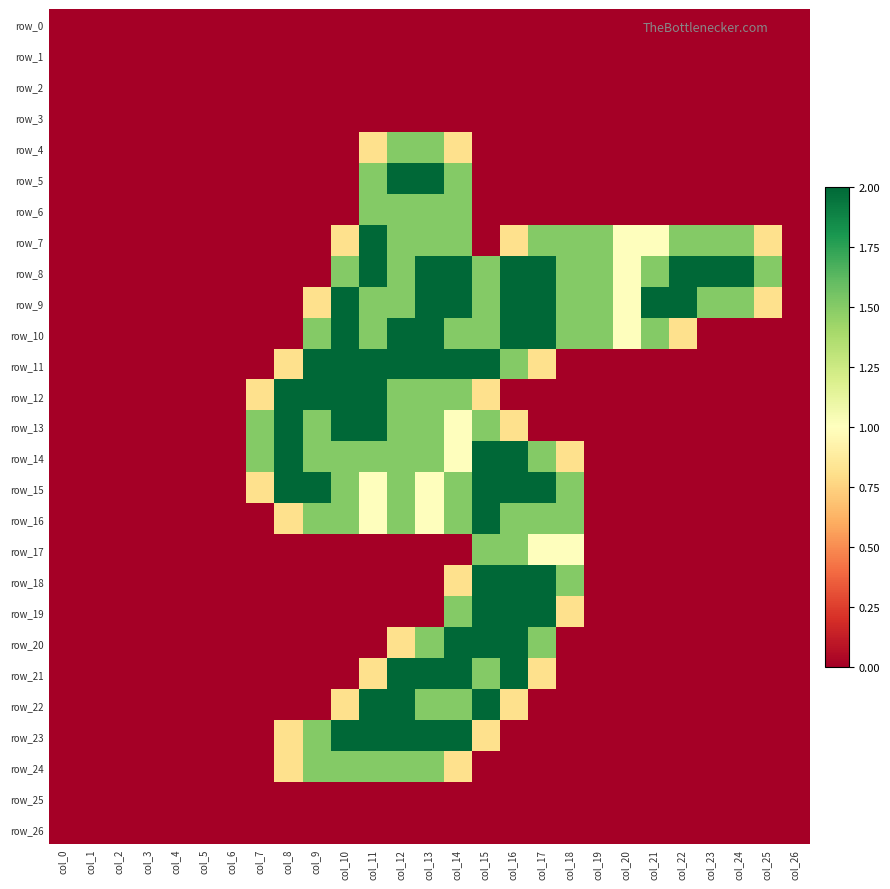

Reading right to left, list all the values displayed in this chart.

row_0: col_26=0.0	col_25=0.0	col_24=0.0	col_23=0.0	col_22=0.0	col_21=0.0	col_20=0.0	col_19=0.0	col_18=0.0	col_17=0.0	col_16=0.0	col_15=0.0	col_14=0.0	col_13=0.0	col_12=0.0	col_11=0.0	col_10=0.0	col_9=0.0	col_8=0.0	col_7=0.0	col_6=0.0	col_5=0.0	col_4=0.0	col_3=0.0	col_2=0.0	col_1=0.0	col_0=0.0
row_1: col_26=0.0	col_25=0.0	col_24=0.0	col_23=0.0	col_22=0.0	col_21=0.0	col_20=0.0	col_19=0.0	col_18=0.0	col_17=0.0	col_16=0.0	col_15=0.0	col_14=0.0	col_13=0.0	col_12=0.0	col_11=0.0	col_10=0.0	col_9=0.0	col_8=0.0	col_7=0.0	col_6=0.0	col_5=0.0	col_4=0.0	col_3=0.0	col_2=0.0	col_1=0.0	col_0=0.0
row_2: col_26=0.0	col_25=0.0	col_24=0.0	col_23=0.0	col_22=0.0	col_21=0.0	col_20=0.0	col_19=0.0	col_18=0.0	col_17=0.0	col_16=0.0	col_15=0.0	col_14=0.0	col_13=0.0	col_12=0.0	col_11=0.0	col_10=0.0	col_9=0.0	col_8=0.0	col_7=0.0	col_6=0.0	col_5=0.0	col_4=0.0	col_3=0.0	col_2=0.0	col_1=0.0	col_0=0.0
row_3: col_26=0.0	col_25=0.0	col_24=0.0	col_23=0.0	col_22=0.0	col_21=0.0	col_20=0.0	col_19=0.0	col_18=0.0	col_17=0.0	col_16=0.0	col_15=0.0	col_14=0.0	col_13=0.0	col_12=0.0	col_11=0.0	col_10=0.0	col_9=0.0	col_8=0.0	col_7=0.0	col_6=0.0	col_5=0.0	col_4=0.0	col_3=0.0	col_2=0.0	col_1=0.0	col_0=0.0
row_4: col_26=0.0	col_25=0.0	col_24=0.0	col_23=0.0	col_22=0.0	col_21=0.0	col_20=0.0	col_19=0.0	col_18=0.0	col_17=0.0	col_16=0.0	col_15=0.0	col_14=0.8	col_13=1.5	col_12=1.5	col_11=0.8	col_10=0.0	col_9=0.0	col_8=0.0	col_7=0.0	col_6=0.0	col_5=0.0	col_4=0.0	col_3=0.0	col_2=0.0	col_1=0.0	col_0=0.0
row_5: col_26=0.0	col_25=0.0	col_24=0.0	col_23=0.0	col_22=0.0	col_21=0.0	col_20=0.0	col_19=0.0	col_18=0.0	col_17=0.0	col_16=0.0	col_15=0.0	col_14=1.5	col_13=2.0	col_12=2.0	col_11=1.5	col_10=0.0	col_9=0.0	col_8=0.0	col_7=0.0	col_6=0.0	col_5=0.0	col_4=0.0	col_3=0.0	col_2=0.0	col_1=0.0	col_0=0.0
row_6: col_26=0.0	col_25=0.0	col_24=0.0	col_23=0.0	col_22=0.0	col_21=0.0	col_20=0.0	col_19=0.0	col_18=0.0	col_17=0.0	col_16=0.0	col_15=0.0	col_14=1.5	col_13=1.5	col_12=1.5	col_11=1.5	col_10=0.0	col_9=0.0	col_8=0.0	col_7=0.0	col_6=0.0	col_5=0.0	col_4=0.0	col_3=0.0	col_2=0.0	col_1=0.0	col_0=0.0
row_7: col_26=0.0	col_25=0.8	col_24=1.5	col_23=1.5	col_22=1.5	col_21=1.0	col_20=1.0	col_19=1.5	col_18=1.5	col_17=1.5	col_16=0.8	col_15=0.0	col_14=1.5	col_13=1.5	col_12=1.5	col_11=2.0	col_10=0.8	col_9=0.0	col_8=0.0	col_7=0.0	col_6=0.0	col_5=0.0	col_4=0.0	col_3=0.0	col_2=0.0	col_1=0.0	col_0=0.0
row_8: col_26=0.0	col_25=1.5	col_24=2.0	col_23=2.0	col_22=2.0	col_21=1.5	col_20=1.0	col_19=1.5	col_18=1.5	col_17=2.0	col_16=2.0	col_15=1.5	col_14=2.0	col_13=2.0	col_12=1.5	col_11=2.0	col_10=1.5	col_9=0.0	col_8=0.0	col_7=0.0	col_6=0.0	col_5=0.0	col_4=0.0	col_3=0.0	col_2=0.0	col_1=0.0	col_0=0.0
row_9: col_26=0.0	col_25=0.8	col_24=1.5	col_23=1.5	col_22=2.0	col_21=2.0	col_20=1.0	col_19=1.5	col_18=1.5	col_17=2.0	col_16=2.0	col_15=1.5	col_14=2.0	col_13=2.0	col_12=1.5	col_11=1.5	col_10=2.0	col_9=0.8	col_8=0.0	col_7=0.0	col_6=0.0	col_5=0.0	col_4=0.0	col_3=0.0	col_2=0.0	col_1=0.0	col_0=0.0
row_10: col_26=0.0	col_25=0.0	col_24=0.0	col_23=0.0	col_22=0.8	col_21=1.5	col_20=1.0	col_19=1.5	col_18=1.5	col_17=2.0	col_16=2.0	col_15=1.5	col_14=1.5	col_13=2.0	col_12=2.0	col_11=1.5	col_10=2.0	col_9=1.5	col_8=0.0	col_7=0.0	col_6=0.0	col_5=0.0	col_4=0.0	col_3=0.0	col_2=0.0	col_1=0.0	col_0=0.0
row_11: col_26=0.0	col_25=0.0	col_24=0.0	col_23=0.0	col_22=0.0	col_21=0.0	col_20=0.0	col_19=0.0	col_18=0.0	col_17=0.8	col_16=1.5	col_15=2.0	col_14=2.0	col_13=2.0	col_12=2.0	col_11=2.0	col_10=2.0	col_9=2.0	col_8=0.8	col_7=0.0	col_6=0.0	col_5=0.0	col_4=0.0	col_3=0.0	col_2=0.0	col_1=0.0	col_0=0.0
row_12: col_26=0.0	col_25=0.0	col_24=0.0	col_23=0.0	col_22=0.0	col_21=0.0	col_20=0.0	col_19=0.0	col_18=0.0	col_17=0.0	col_16=0.0	col_15=0.8	col_14=1.5	col_13=1.5	col_12=1.5	col_11=2.0	col_10=2.0	col_9=2.0	col_8=2.0	col_7=0.8	col_6=0.0	col_5=0.0	col_4=0.0	col_3=0.0	col_2=0.0	col_1=0.0	col_0=0.0
row_13: col_26=0.0	col_25=0.0	col_24=0.0	col_23=0.0	col_22=0.0	col_21=0.0	col_20=0.0	col_19=0.0	col_18=0.0	col_17=0.0	col_16=0.8	col_15=1.5	col_14=1.0	col_13=1.5	col_12=1.5	col_11=2.0	col_10=2.0	col_9=1.5	col_8=2.0	col_7=1.5	col_6=0.0	col_5=0.0	col_4=0.0	col_3=0.0	col_2=0.0	col_1=0.0	col_0=0.0
row_14: col_26=0.0	col_25=0.0	col_24=0.0	col_23=0.0	col_22=0.0	col_21=0.0	col_20=0.0	col_19=0.0	col_18=0.8	col_17=1.5	col_16=2.0	col_15=2.0	col_14=1.0	col_13=1.5	col_12=1.5	col_11=1.5	col_10=1.5	col_9=1.5	col_8=2.0	col_7=1.5	col_6=0.0	col_5=0.0	col_4=0.0	col_3=0.0	col_2=0.0	col_1=0.0	col_0=0.0
row_15: col_26=0.0	col_25=0.0	col_24=0.0	col_23=0.0	col_22=0.0	col_21=0.0	col_20=0.0	col_19=0.0	col_18=1.5	col_17=2.0	col_16=2.0	col_15=2.0	col_14=1.5	col_13=1.0	col_12=1.5	col_11=1.0	col_10=1.5	col_9=2.0	col_8=2.0	col_7=0.8	col_6=0.0	col_5=0.0	col_4=0.0	col_3=0.0	col_2=0.0	col_1=0.0	col_0=0.0
row_16: col_26=0.0	col_25=0.0	col_24=0.0	col_23=0.0	col_22=0.0	col_21=0.0	col_20=0.0	col_19=0.0	col_18=1.5	col_17=1.5	col_16=1.5	col_15=2.0	col_14=1.5	col_13=1.0	col_12=1.5	col_11=1.0	col_10=1.5	col_9=1.5	col_8=0.8	col_7=0.0	col_6=0.0	col_5=0.0	col_4=0.0	col_3=0.0	col_2=0.0	col_1=0.0	col_0=0.0
row_17: col_26=0.0	col_25=0.0	col_24=0.0	col_23=0.0	col_22=0.0	col_21=0.0	col_20=0.0	col_19=0.0	col_18=1.0	col_17=1.0	col_16=1.5	col_15=1.5	col_14=0.0	col_13=0.0	col_12=0.0	col_11=0.0	col_10=0.0	col_9=0.0	col_8=0.0	col_7=0.0	col_6=0.0	col_5=0.0	col_4=0.0	col_3=0.0	col_2=0.0	col_1=0.0	col_0=0.0
row_18: col_26=0.0	col_25=0.0	col_24=0.0	col_23=0.0	col_22=0.0	col_21=0.0	col_20=0.0	col_19=0.0	col_18=1.5	col_17=2.0	col_16=2.0	col_15=2.0	col_14=0.8	col_13=0.0	col_12=0.0	col_11=0.0	col_10=0.0	col_9=0.0	col_8=0.0	col_7=0.0	col_6=0.0	col_5=0.0	col_4=0.0	col_3=0.0	col_2=0.0	col_1=0.0	col_0=0.0
row_19: col_26=0.0	col_25=0.0	col_24=0.0	col_23=0.0	col_22=0.0	col_21=0.0	col_20=0.0	col_19=0.0	col_18=0.8	col_17=2.0	col_16=2.0	col_15=2.0	col_14=1.5	col_13=0.0	col_12=0.0	col_11=0.0	col_10=0.0	col_9=0.0	col_8=0.0	col_7=0.0	col_6=0.0	col_5=0.0	col_4=0.0	col_3=0.0	col_2=0.0	col_1=0.0	col_0=0.0
row_20: col_26=0.0	col_25=0.0	col_24=0.0	col_23=0.0	col_22=0.0	col_21=0.0	col_20=0.0	col_19=0.0	col_18=0.0	col_17=1.5	col_16=2.0	col_15=2.0	col_14=2.0	col_13=1.5	col_12=0.8	col_11=0.0	col_10=0.0	col_9=0.0	col_8=0.0	col_7=0.0	col_6=0.0	col_5=0.0	col_4=0.0	col_3=0.0	col_2=0.0	col_1=0.0	col_0=0.0
row_21: col_26=0.0	col_25=0.0	col_24=0.0	col_23=0.0	col_22=0.0	col_21=0.0	col_20=0.0	col_19=0.0	col_18=0.0	col_17=0.8	col_16=2.0	col_15=1.5	col_14=2.0	col_13=2.0	col_12=2.0	col_11=0.8	col_10=0.0	col_9=0.0	col_8=0.0	col_7=0.0	col_6=0.0	col_5=0.0	col_4=0.0	col_3=0.0	col_2=0.0	col_1=0.0	col_0=0.0
row_22: col_26=0.0	col_25=0.0	col_24=0.0	col_23=0.0	col_22=0.0	col_21=0.0	col_20=0.0	col_19=0.0	col_18=0.0	col_17=0.0	col_16=0.8	col_15=2.0	col_14=1.5	col_13=1.5	col_12=2.0	col_11=2.0	col_10=0.8	col_9=0.0	col_8=0.0	col_7=0.0	col_6=0.0	col_5=0.0	col_4=0.0	col_3=0.0	col_2=0.0	col_1=0.0	col_0=0.0
row_23: col_26=0.0	col_25=0.0	col_24=0.0	col_23=0.0	col_22=0.0	col_21=0.0	col_20=0.0	col_19=0.0	col_18=0.0	col_17=0.0	col_16=0.0	col_15=0.8	col_14=2.0	col_13=2.0	col_12=2.0	col_11=2.0	col_10=2.0	col_9=1.5	col_8=0.8	col_7=0.0	col_6=0.0	col_5=0.0	col_4=0.0	col_3=0.0	col_2=0.0	col_1=0.0	col_0=0.0
row_24: col_26=0.0	col_25=0.0	col_24=0.0	col_23=0.0	col_22=0.0	col_21=0.0	col_20=0.0	col_19=0.0	col_18=0.0	col_17=0.0	col_16=0.0	col_15=0.0	col_14=0.8	col_13=1.5	col_12=1.5	col_11=1.5	col_10=1.5	col_9=1.5	col_8=0.8	col_7=0.0	col_6=0.0	col_5=0.0	col_4=0.0	col_3=0.0	col_2=0.0	col_1=0.0	col_0=0.0
row_25: col_26=0.0	col_25=0.0	col_24=0.0	col_23=0.0	col_22=0.0	col_21=0.0	col_20=0.0	col_19=0.0	col_18=0.0	col_17=0.0	col_16=0.0	col_15=0.0	col_14=0.0	col_13=0.0	col_12=0.0	col_11=0.0	col_10=0.0	col_9=0.0	col_8=0.0	col_7=0.0	col_6=0.0	col_5=0.0	col_4=0.0	col_3=0.0	col_2=0.0	col_1=0.0	col_0=0.0
row_26: col_26=0.0	col_25=0.0	col_24=0.0	col_23=0.0	col_22=0.0	col_21=0.0	col_20=0.0	col_19=0.0	col_18=0.0	col_17=0.0	col_16=0.0	col_15=0.0	col_14=0.0	col_13=0.0	col_12=0.0	col_11=0.0	col_10=0.0	col_9=0.0	col_8=0.0	col_7=0.0	col_6=0.0	col_5=0.0	col_4=0.0	col_3=0.0	col_2=0.0	col_1=0.0	col_0=0.0